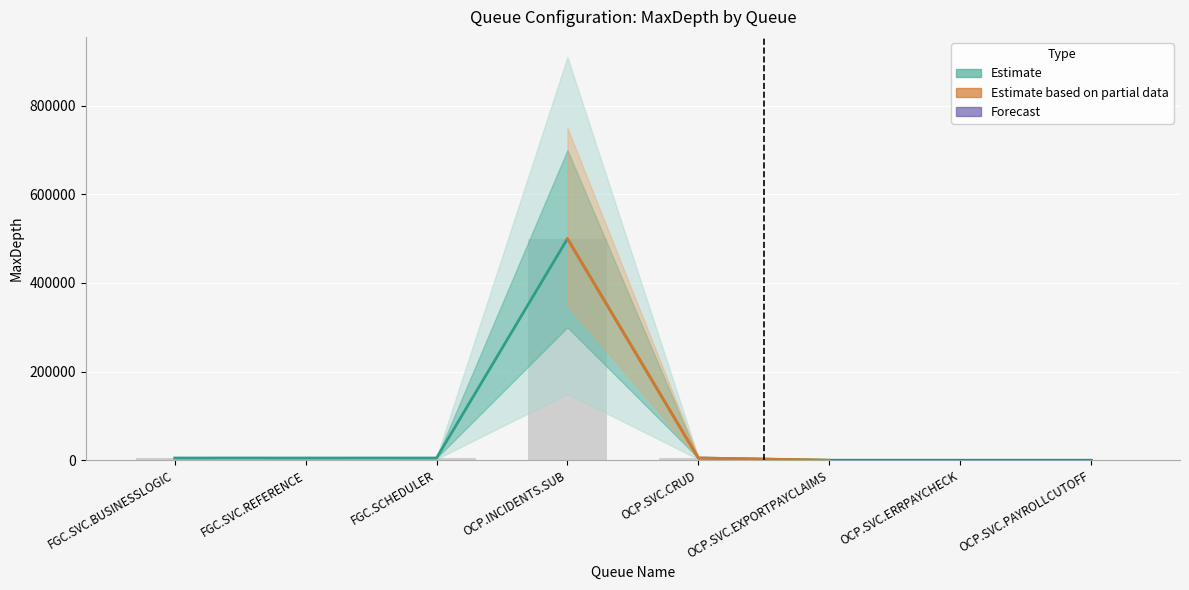

Which has a higher value, OCP.INCIDENTS.SUB or FGC.SVC.REFERENCE?

OCP.INCIDENTS.SUB